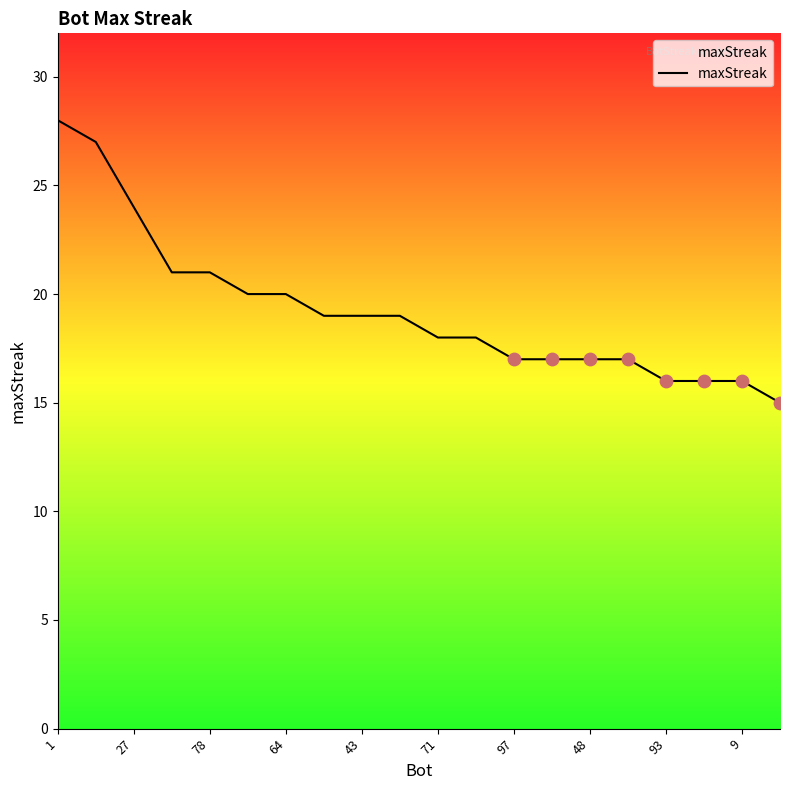

What is the smallest value displayed?

15